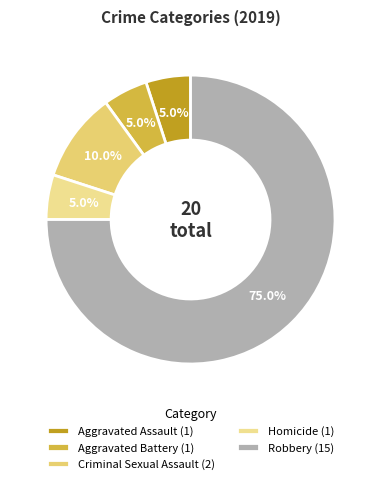

What is the smallest slice in the pie chart?

Aggravated Assault